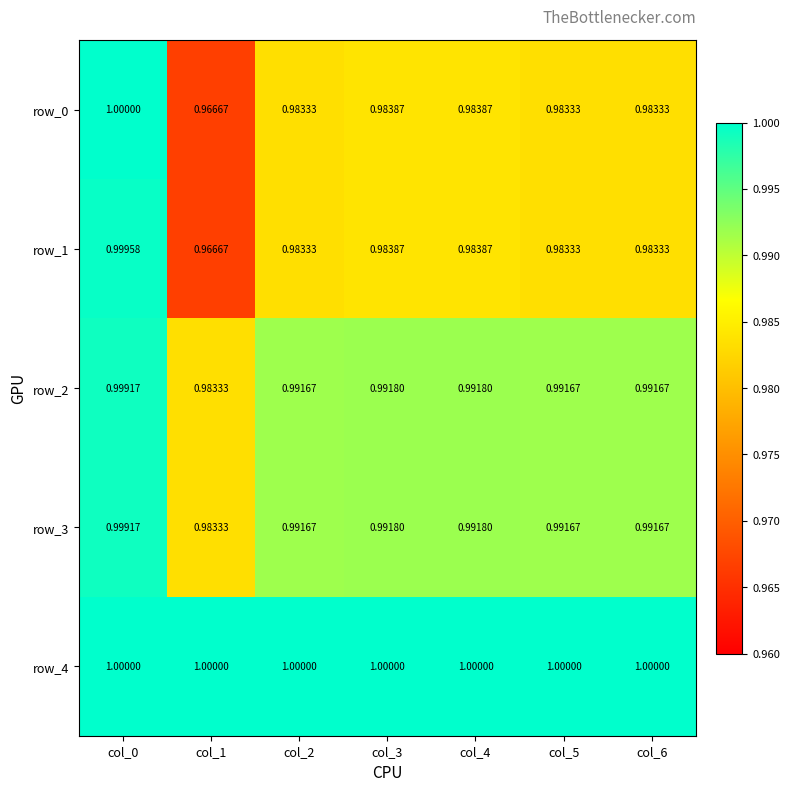

Is the value of row_2 at col_5 greater than the value of row_4 at col_0?

No